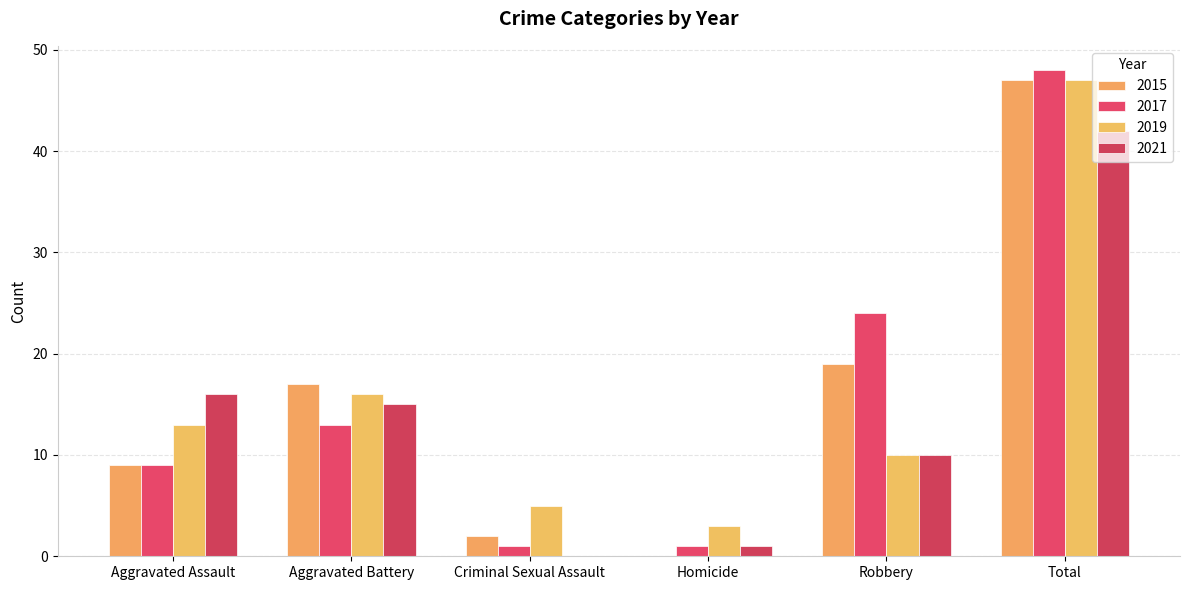

At which label does 2019 reach its peak?

Total